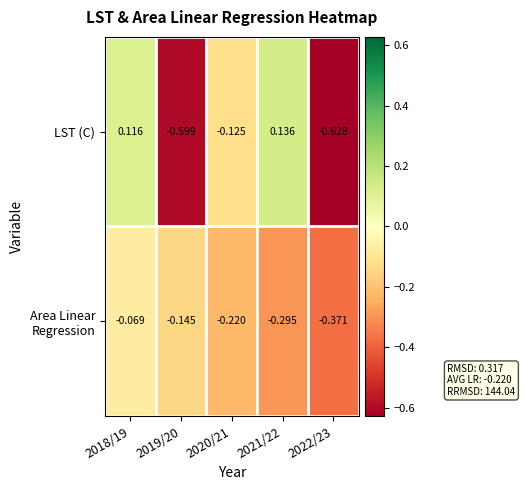

Which series changed the most between 2019/20 and 2020/21?

LST (C)